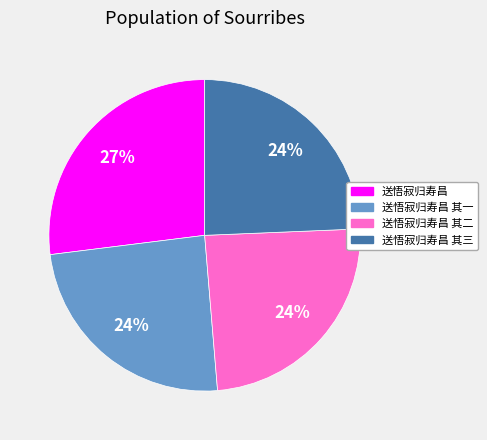

To the nearest percent, what is the difference between the 送悟寂归寿昌 and 送悟寂归寿昌 其一 slice percentages?

3%